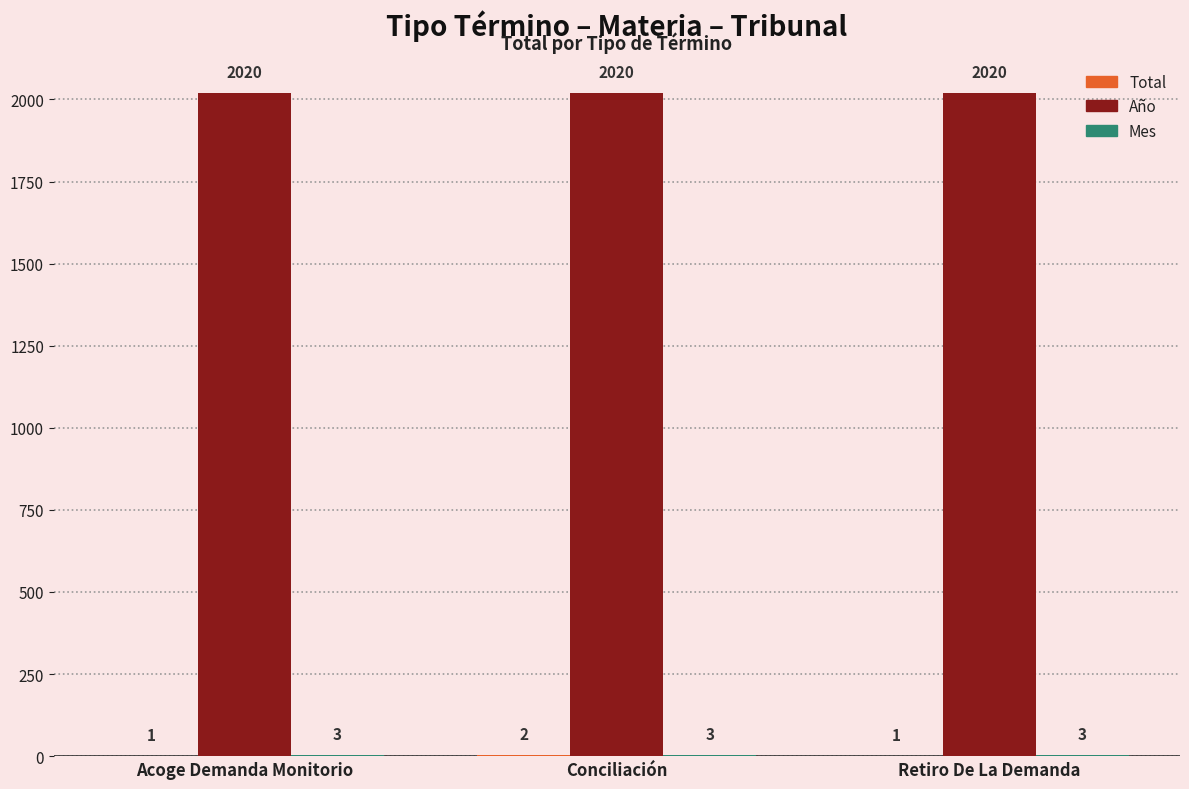

The Año series shows 3289 at Retiro De La Demanda. True or false?

False